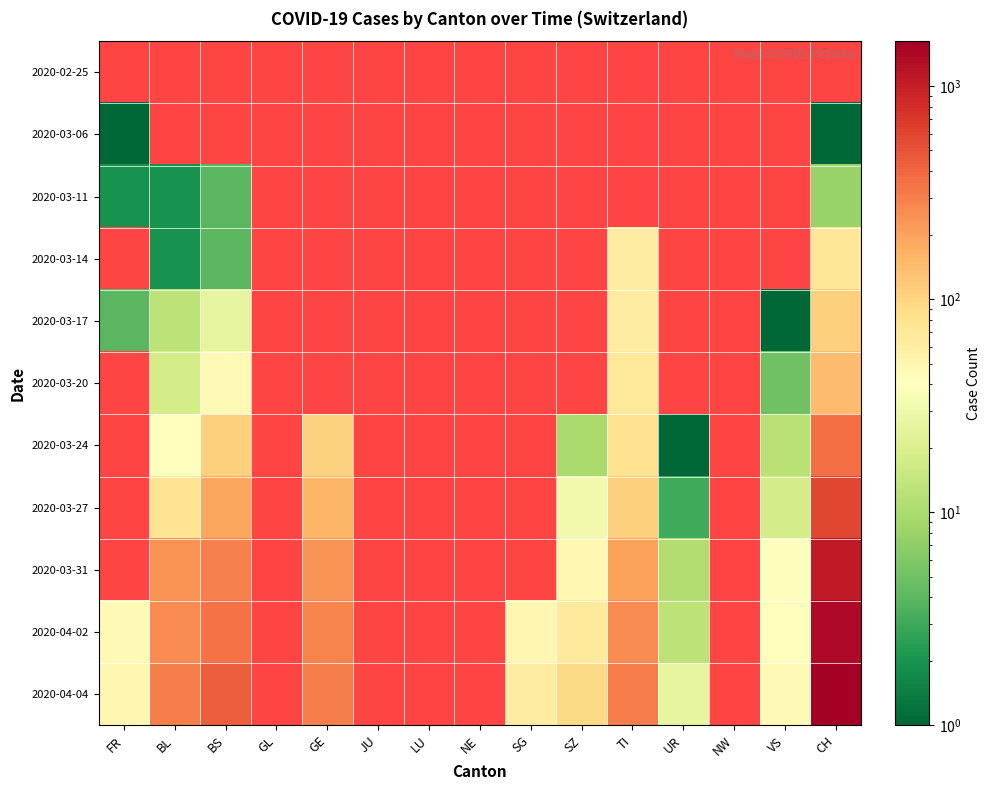

Reading left to right, what are all the values shown in this chart?

2020-02-25: FR=0	BL=0	BS=0	GL=0	GE=0	JU=0	LU=0	NE=0	SG=0	SZ=0	TI=0	UR=0	NW=0	VS=0	CH=0
2020-03-06: FR=1	BL=0	BS=0	GL=0	GE=0	JU=0	LU=0	NE=0	SG=0	SZ=0	TI=0	UR=0	NW=0	VS=0	CH=1
2020-03-11: FR=2	BL=2	BS=4	GL=0	GE=0	JU=0	LU=0	NE=0	SG=0	SZ=0	TI=0	UR=0	NW=0	VS=0	CH=8
2020-03-14: FR=0	BL=2	BS=4	GL=0	GE=0	JU=0	LU=0	NE=0	SG=0	SZ=0	TI=61	UR=0	NW=0	VS=0	CH=70
2020-03-17: FR=4	BL=13	BS=25	GL=0	GE=0	JU=0	LU=0	NE=0	SG=0	SZ=0	TI=62	UR=0	NW=0	VS=1	CH=105
2020-03-20: FR=0	BL=18	BS=46	GL=0	GE=0	JU=0	LU=0	NE=0	SG=0	SZ=0	TI=67	UR=0	NW=0	VS=5	CH=140
2020-03-24: FR=0	BL=40	BS=105	GL=0	GE=103	JU=0	LU=0	NE=0	SG=0	SZ=10	TI=80	UR=1	NW=0	VS=12	CH=355
2020-03-27: FR=0	BL=76	BS=191	GL=0	GE=153	JU=0	LU=0	NE=0	SG=0	SZ=32	TI=107	UR=3	NW=0	VS=18	CH=584
2020-03-31: FR=0	BL=242	BS=292	GL=0	GE=241	JU=0	LU=0	NE=0	SG=0	SZ=48	TI=202	UR=11	NW=0	VS=39	CH=1079
2020-04-02: FR=46	BL=262	BS=350	GL=0	GE=283	JU=0	LU=0	NE=0	SG=49	SZ=65	TI=263	UR=13	NW=0	VS=41	CH=1376
2020-04-04: FR=49	BL=298	BS=434	GL=0	GE=305	JU=0	LU=0	NE=0	SG=62	SZ=92	TI=314	UR=26	NW=0	VS=46	CH=1630